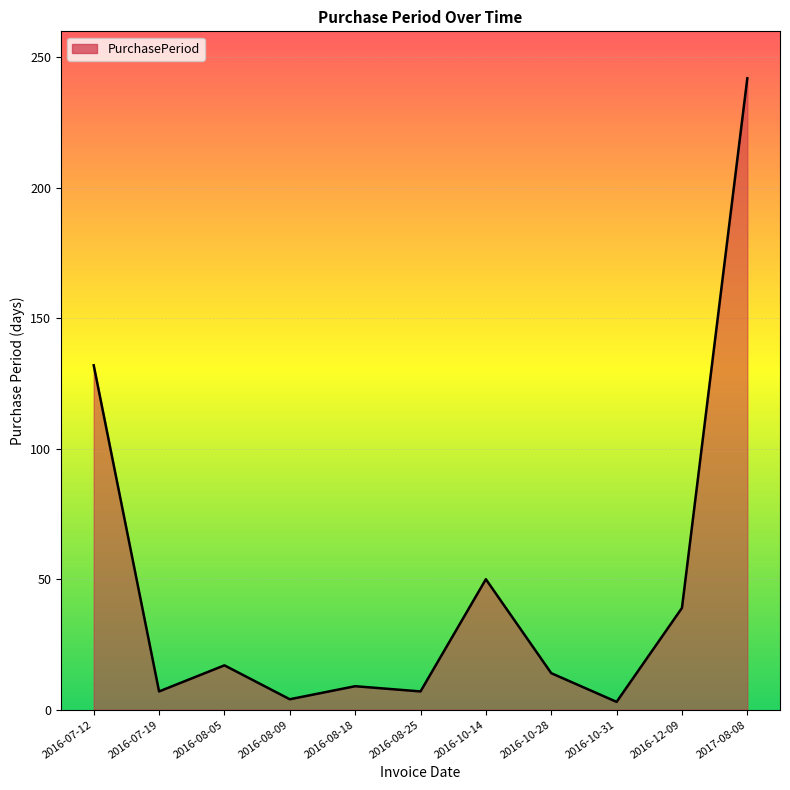

What position from the right is 2016-08-05?

9